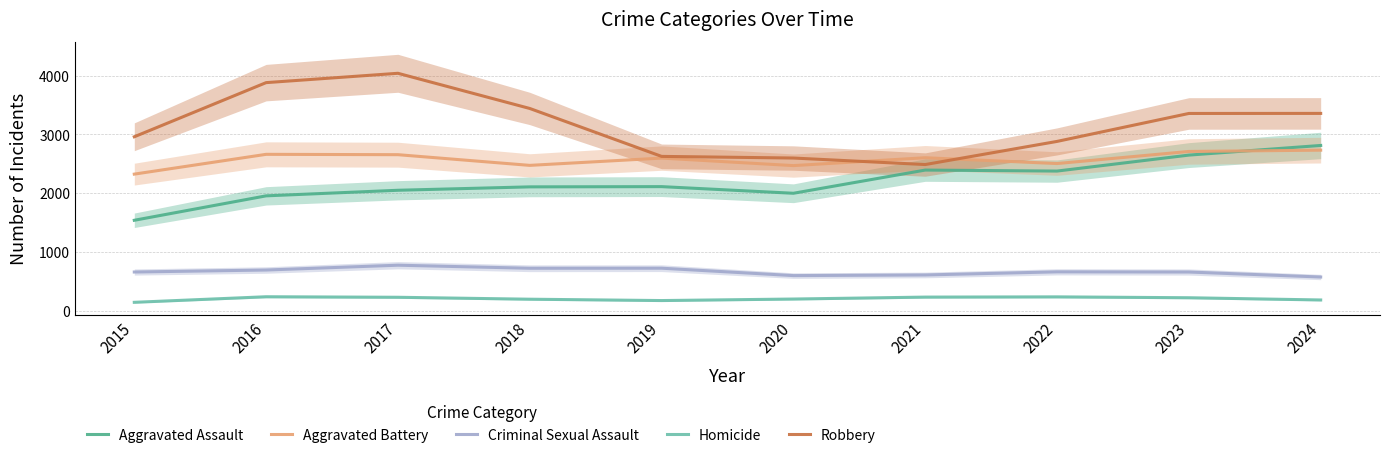

Reading left to right, extract all data points from this chart.

Aggravated Assault: 1537	1953	2048	2106	2110	1997	2392	2375	2647	2811
Aggravated Battery: 2323	2660	2654	2472	2596	2468	2602	2503	2709	2731
Criminal Sexual Assault: 656	690	772	720	721	595	606	659	656	571
Homicide: 140	235	226	193	170	196	229	233	218	180
Robbery: 2959	3881	4040	3441	2625	2597	2486	2880	3356	3357